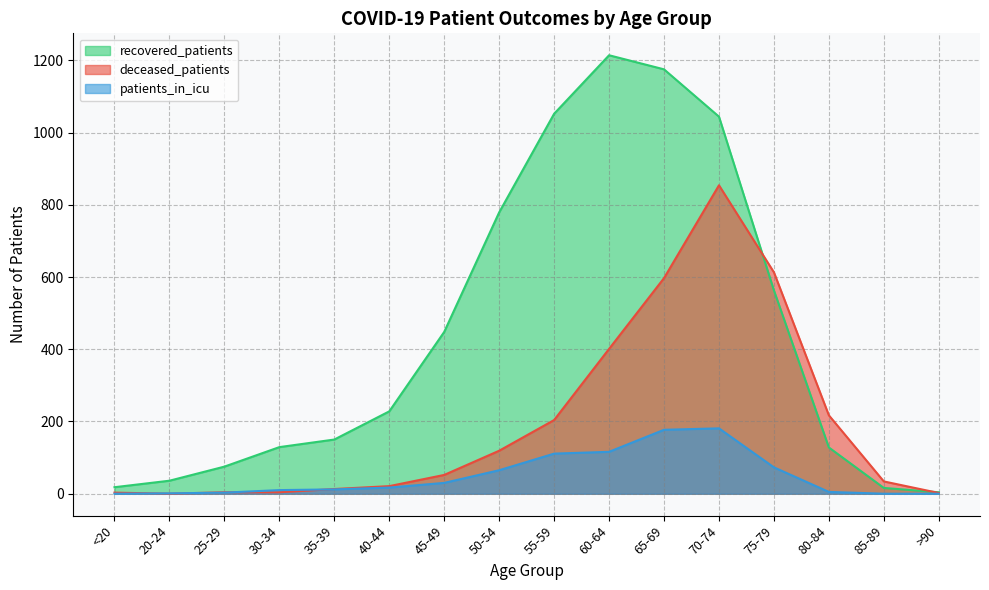

True or false: deceased_patients has a value of 597 at 65-69.

True